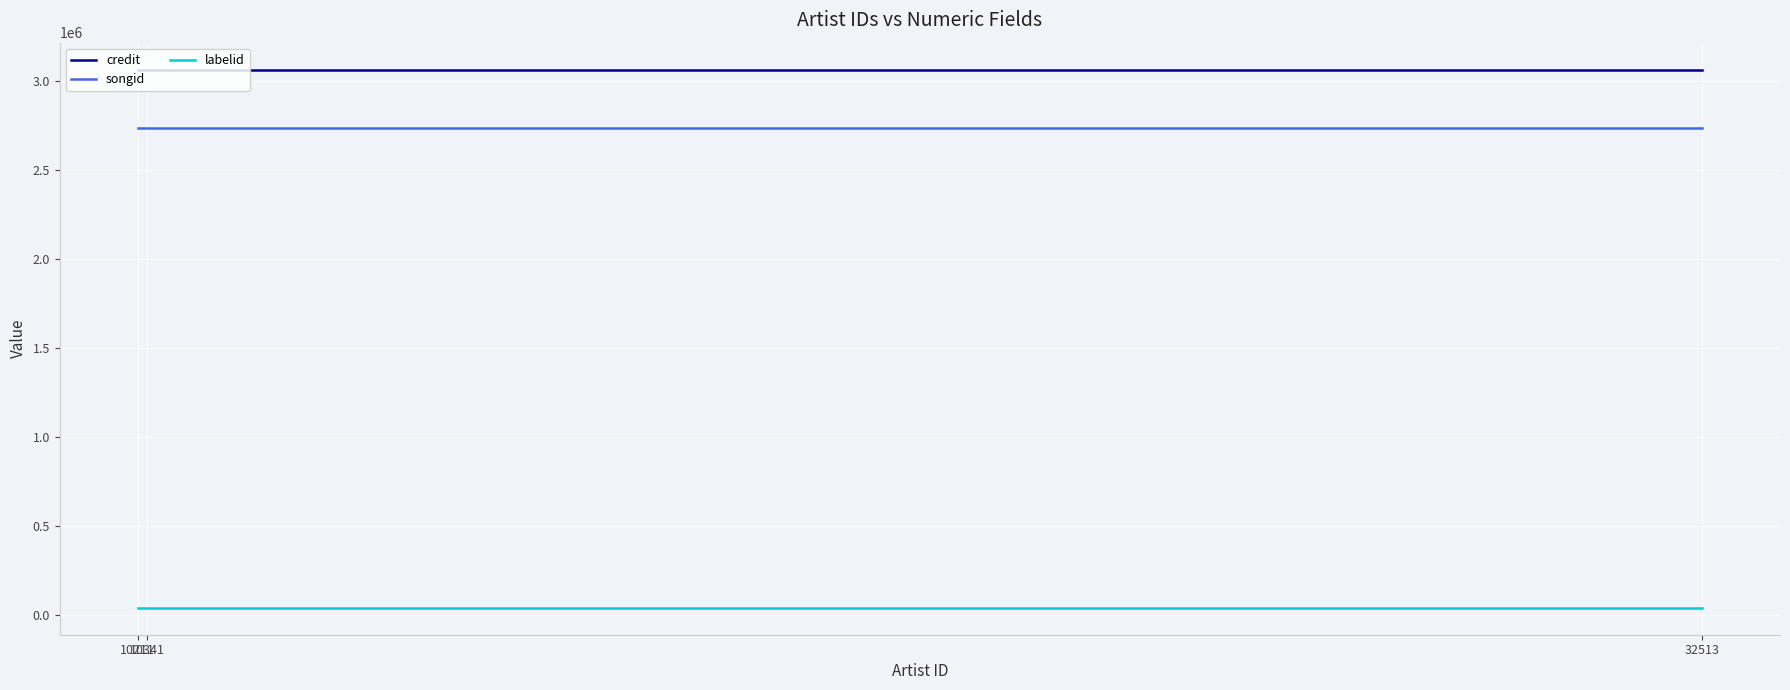

Reading left to right, list all the values displayed in this chart.

credit: 10211=3062370	10341=3062370	32513=3062370
songid: 10211=2733929	10341=2733929	32513=2733929
labelid: 10211=39571	10341=39571	32513=39571